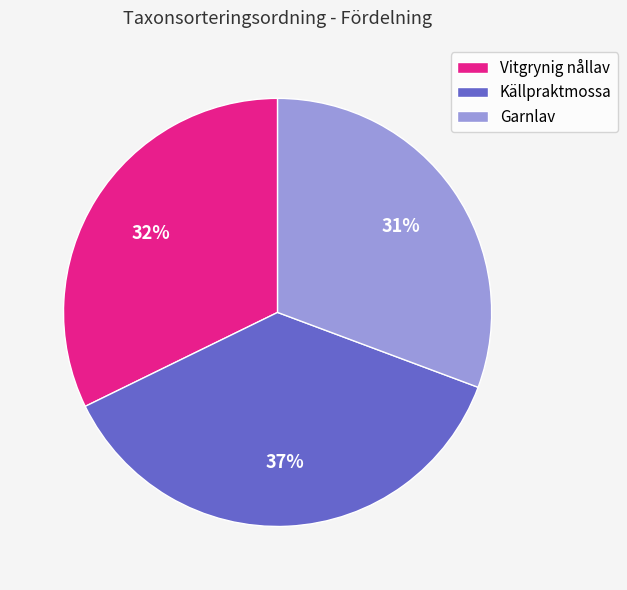

Between Garnlav and Vitgrynig nållav, which is larger?

Vitgrynig nållav